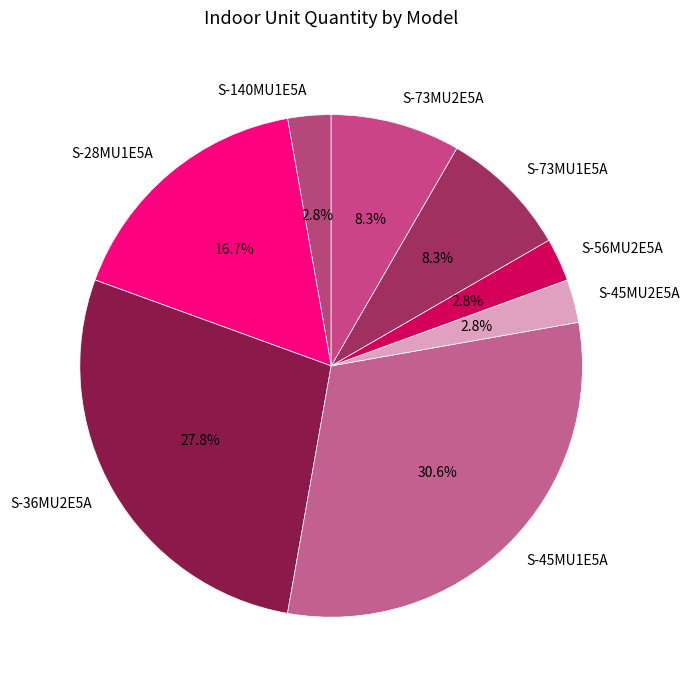

How much of the chart is everything except S-28MU1E5A?

83.3%